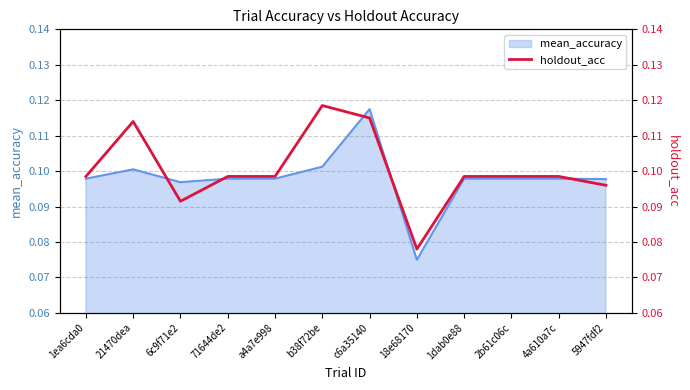

How many interior local valleys (lower than both neighbors) does the data have?

2